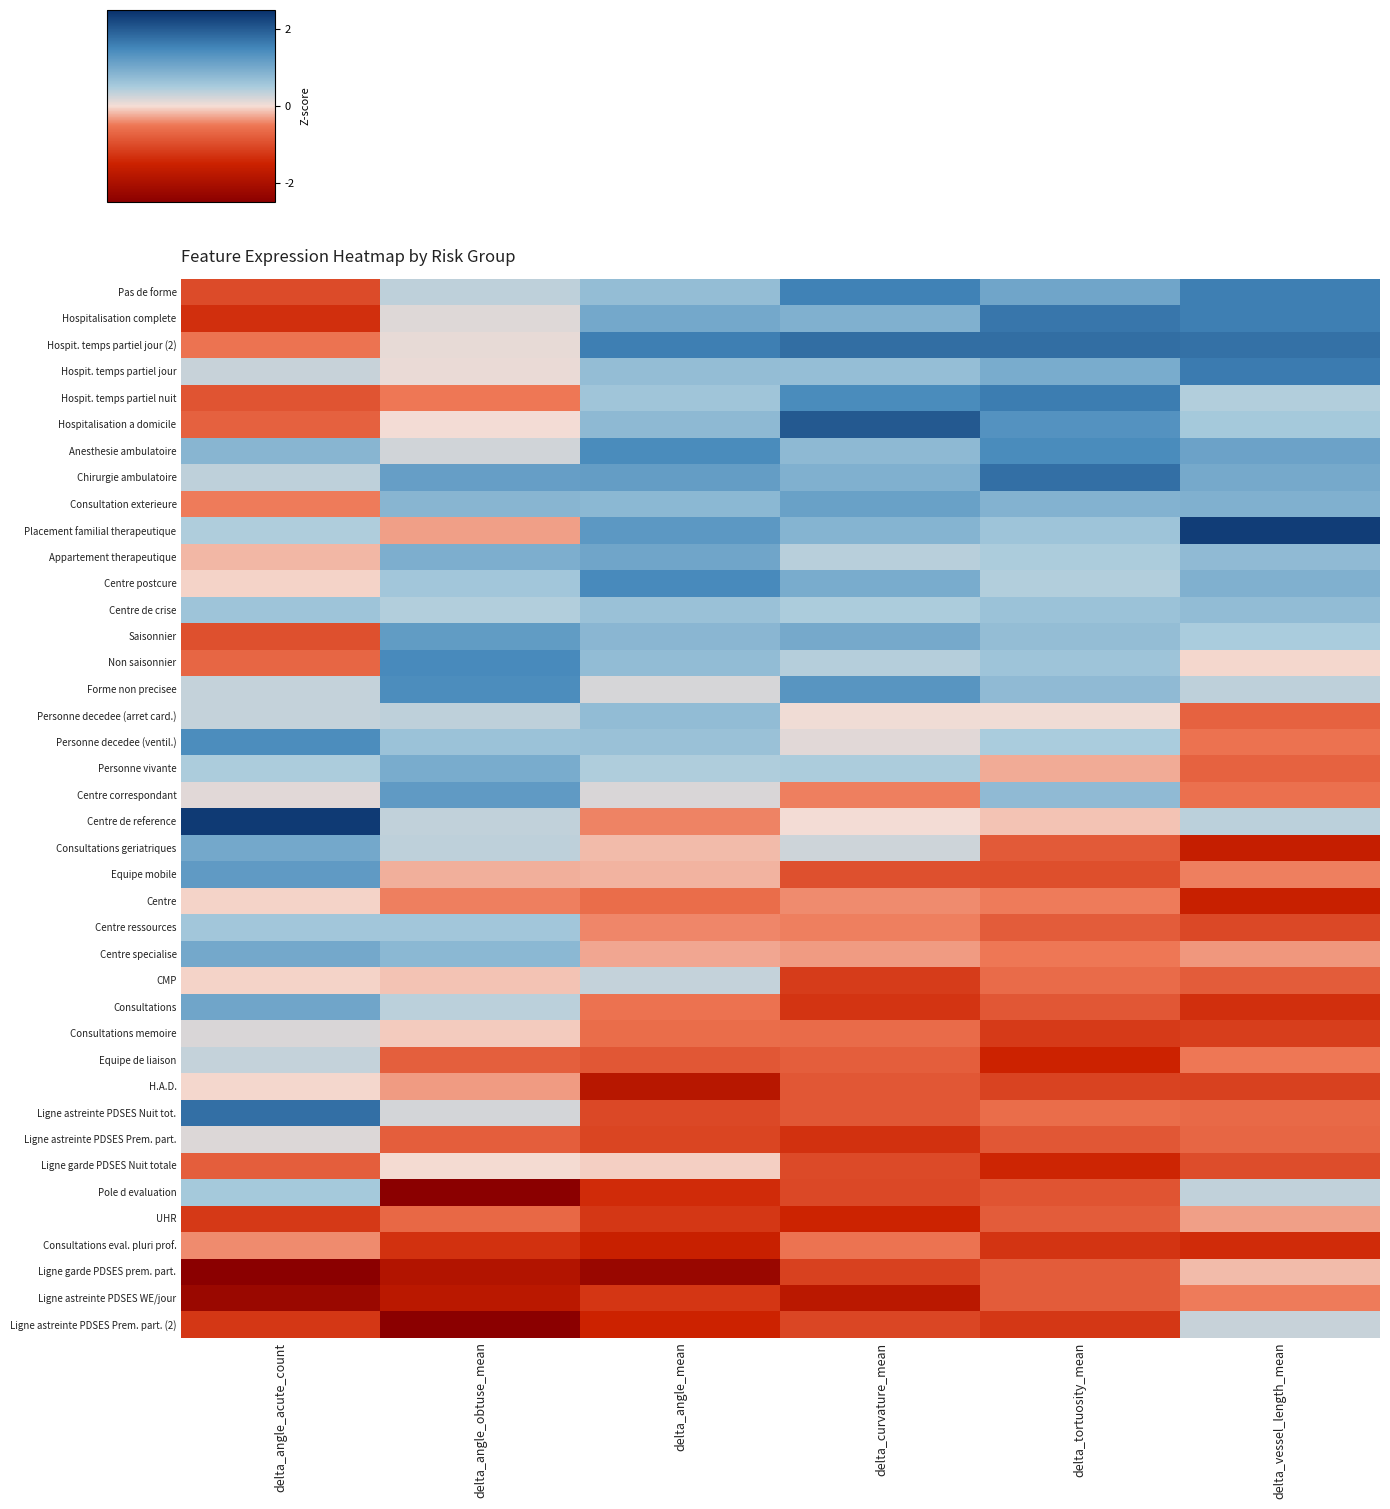

Rank the series at delta_vessel_length_mean from highest to lowest value.

Placement familial therapeutique, Hospit. temps partiel jour (2), Hospit. temps partiel jour, Hospitalisation complete, Pas de forme, Anesthesie ambulatoire, Chirurgie ambulatoire, Consultation exterieure, Centre postcure, Appartement therapeutique, Centre de crise, Hospitalisation a domicile, Saisonnier, Hospit. temps partiel nuit, Centre de reference, Forme non precisee, Pole d evaluation, Ligne astreinte PDSES Prem. part. (2), Non saisonnier, Ligne garde PDSES prem. part., UHR, Centre specialise, Equipe mobile, Ligne astreinte PDSES WE/jour, Equipe de liaison, Personne decedee (ventil.), Centre correspondant, Ligne astreinte PDSES Nuit tot., Ligne astreinte PDSES Prem. part., Personne decedee (arret card.), Personne vivante, CMP, Ligne garde PDSES Nuit totale, Centre ressources, H.A.D., Consultations memoire, Consultations, Consultations eval. pluri prof., Centre, Consultations geriatriques